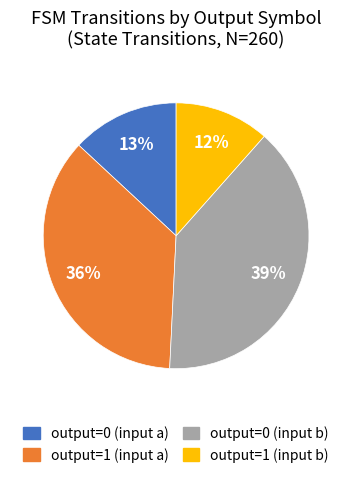

To the nearest percent, what percentage of the pie is output=0 (input a)?

13%